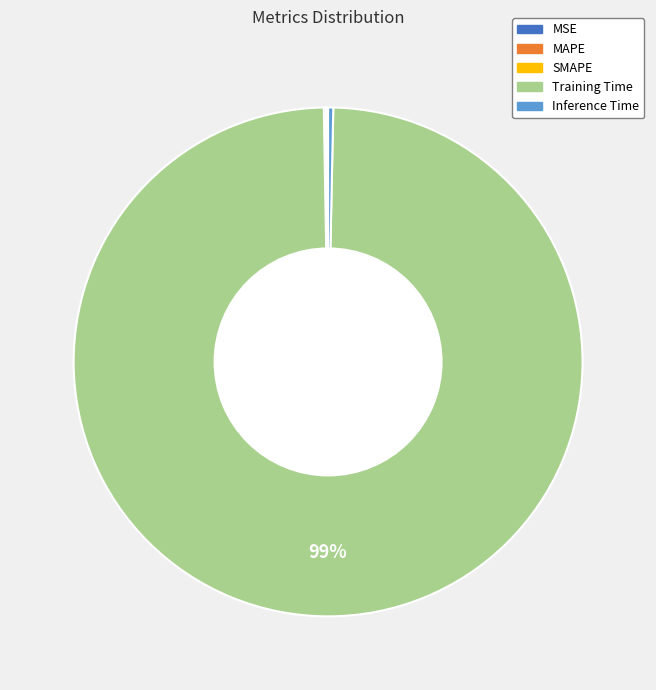

True or false: Training Time accounts for 99% of the total.

True